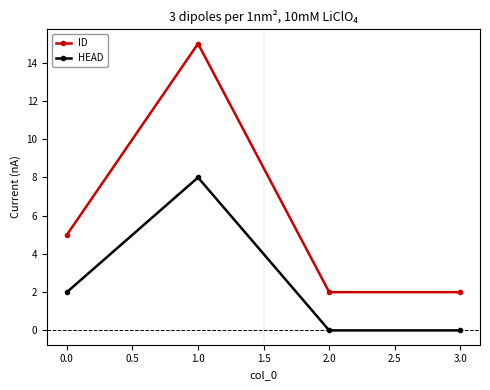

What are all the series names shown in the legend?

ID, HEAD